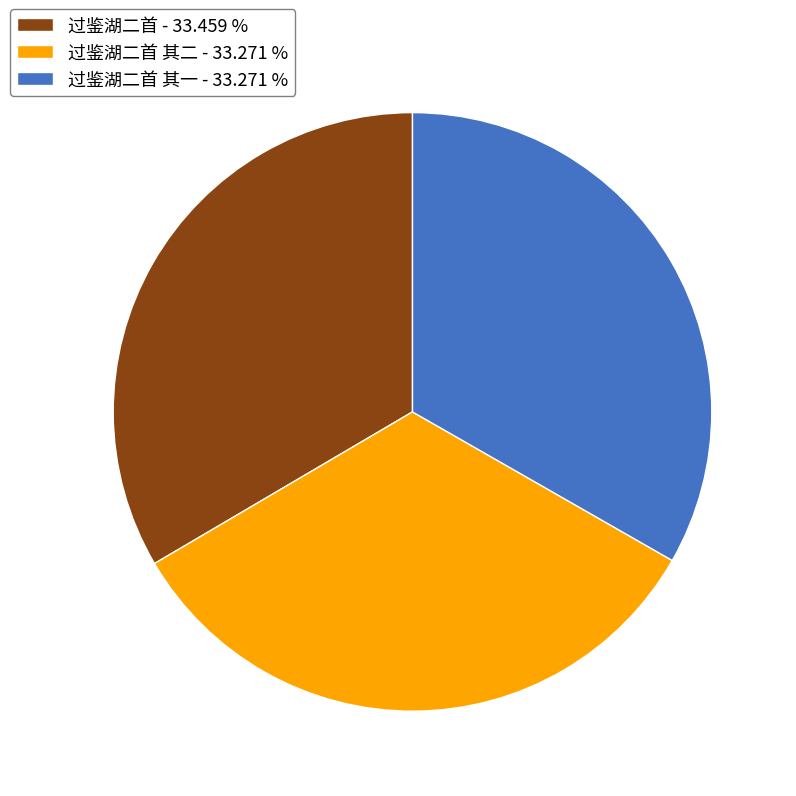

Does any single category account for the majority?

No